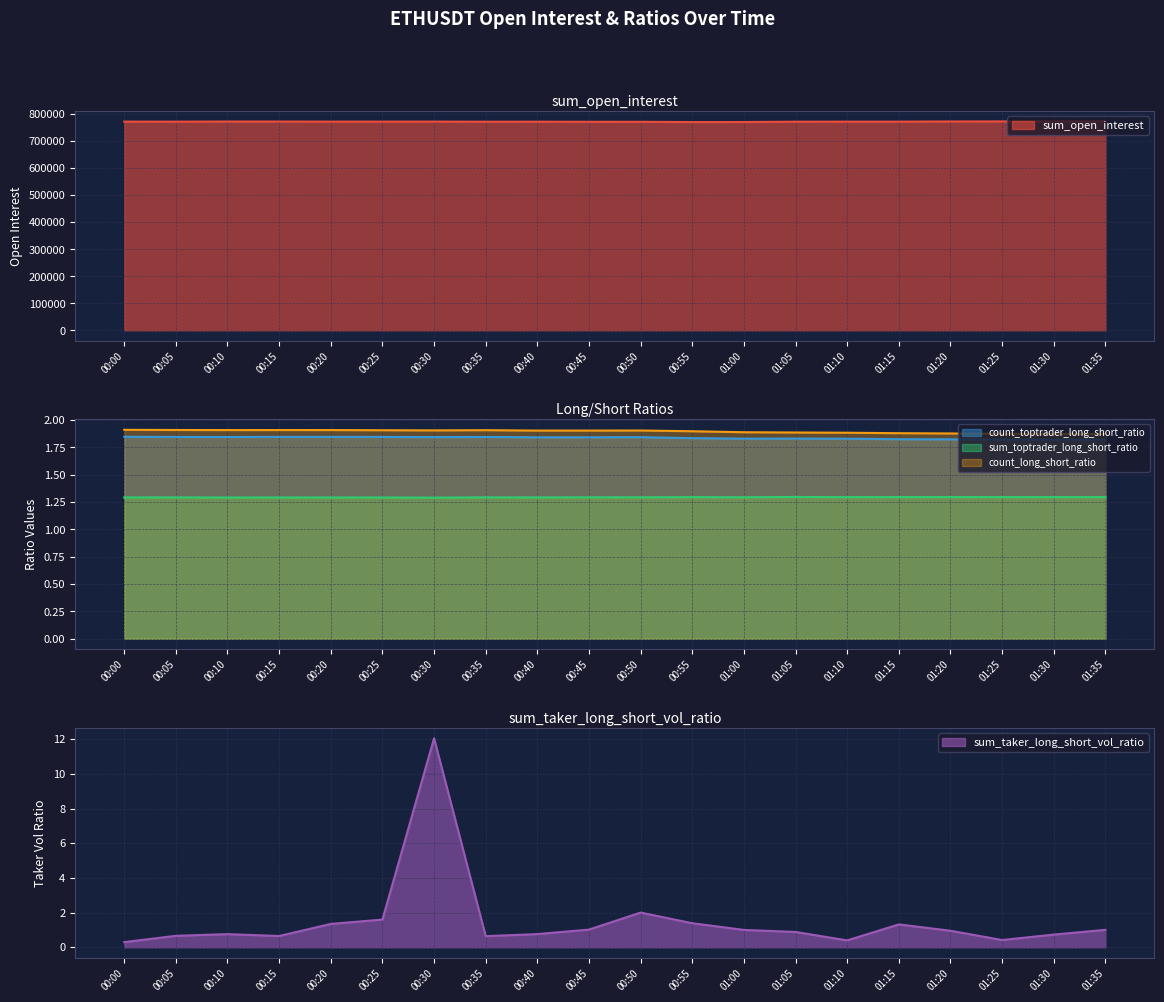

What is the average value of the sum_taker_long_short_vol_ratio series?

1.5